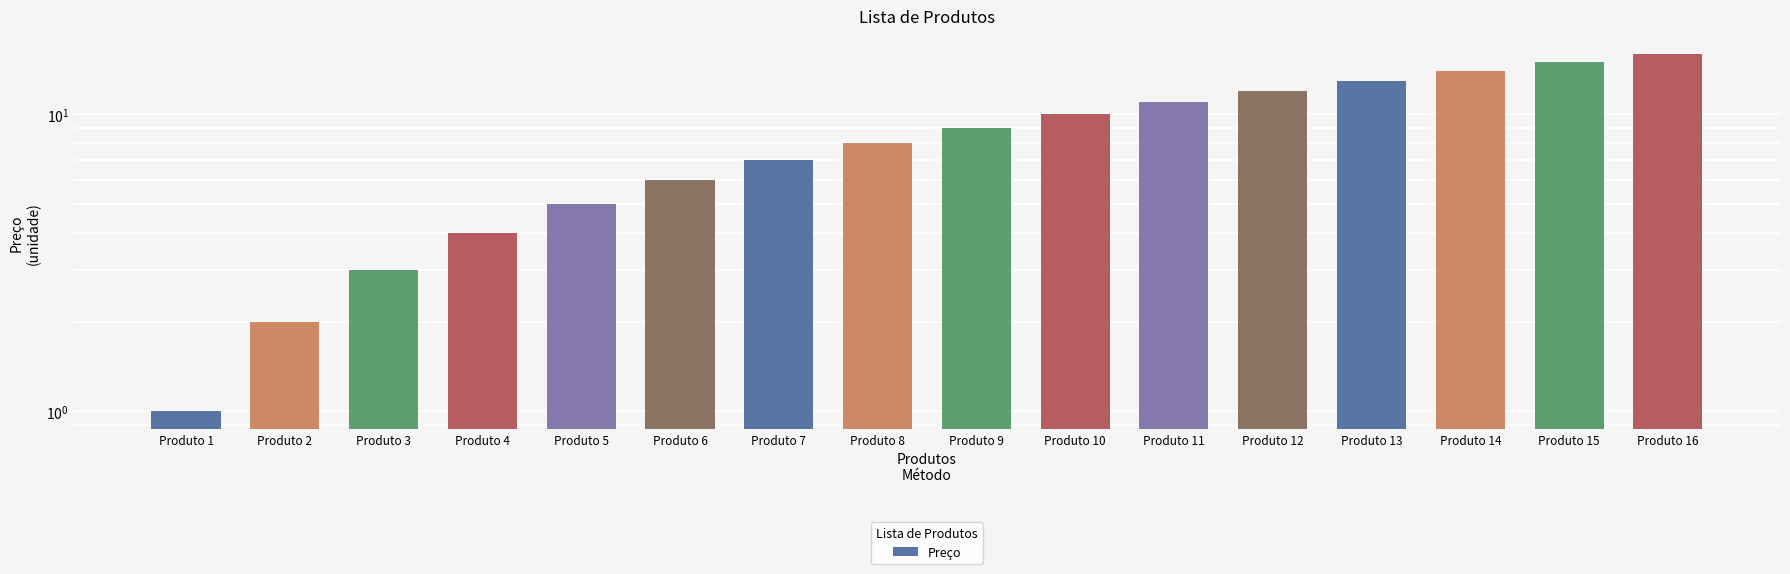

List the labels in order of value, largest first.

Produto 16, Produto 15, Produto 14, Produto 13, Produto 12, Produto 11, Produto 10, Produto 9, Produto 8, Produto 7, Produto 6, Produto 5, Produto 4, Produto 3, Produto 2, Produto 1